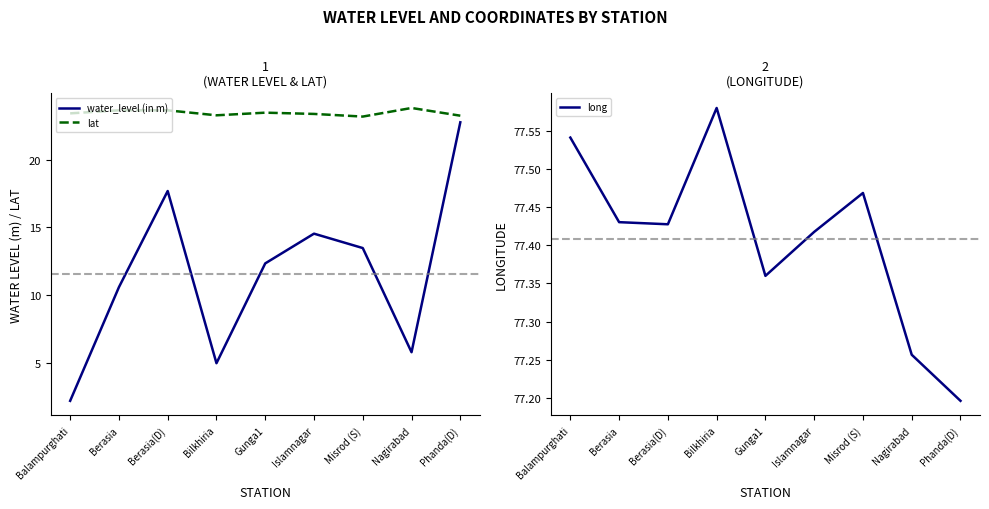

Reading left to right, extract all data points from this chart.

water_level (in m): 2.2	10.6	17.7	5.0	12.3	14.5	13.5	5.8	22.7
lat: 23.4	23.6	23.6	23.3	23.4	23.4	23.2	23.8	23.2
long: 77.5	77.4	77.4	77.6	77.4	77.4	77.5	77.3	77.2